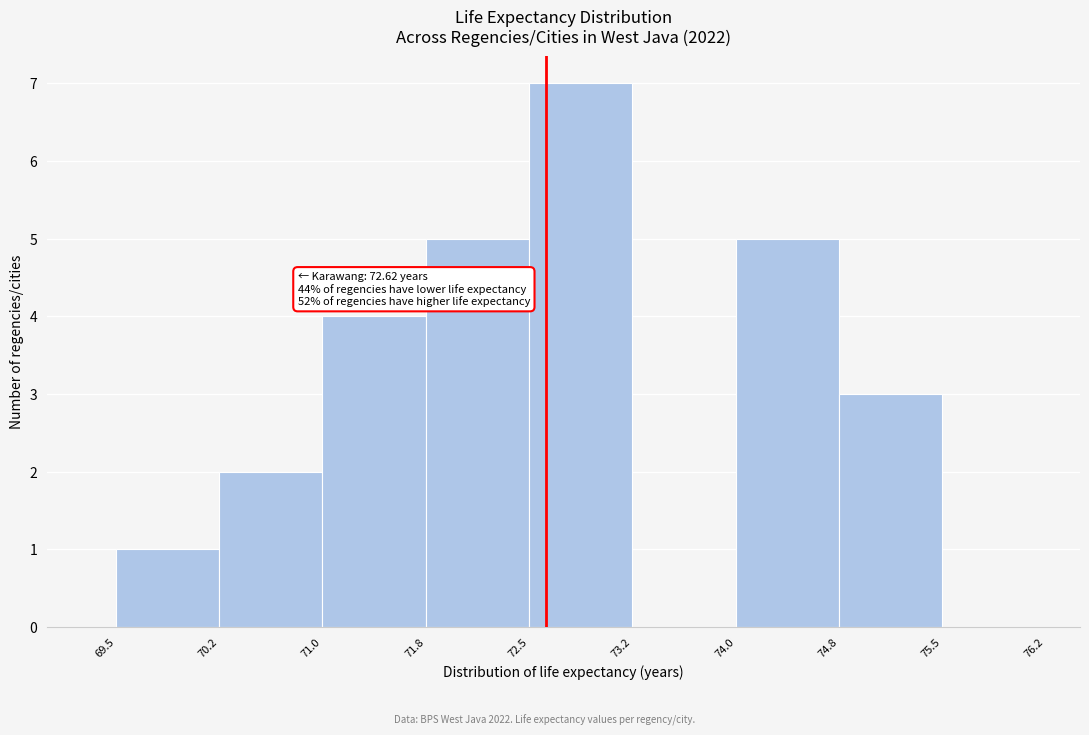

Over which range of the x-axis is the bar tallest?

72.5 to 73.2